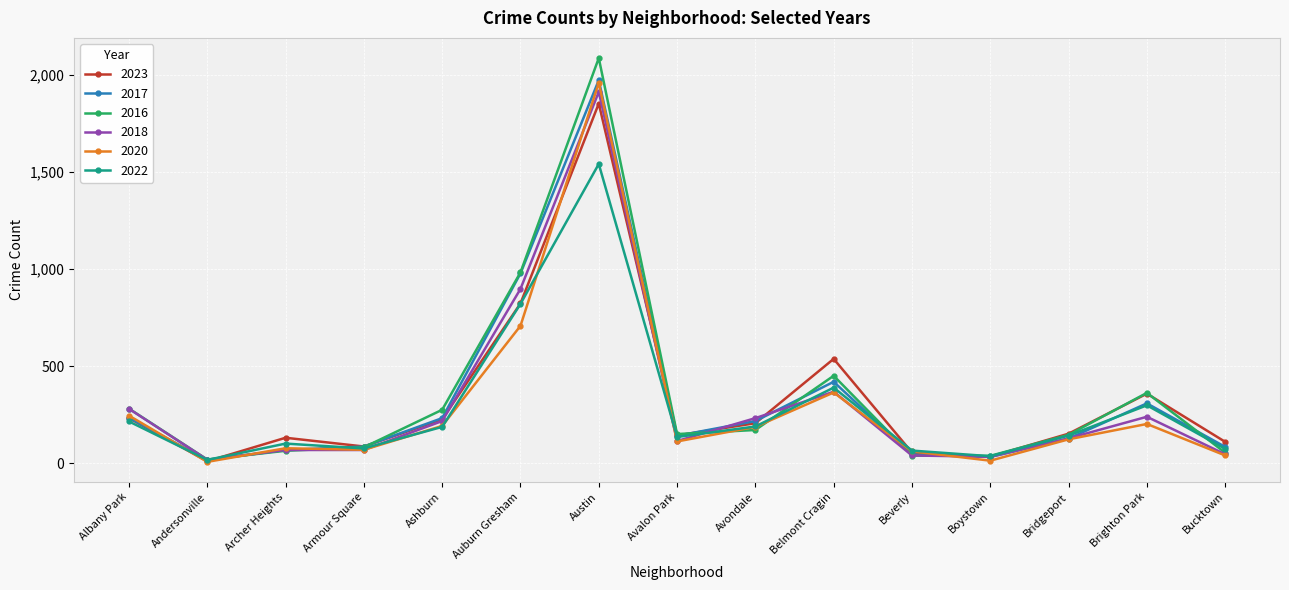

Which series has the largest range (max minus min)?

2016